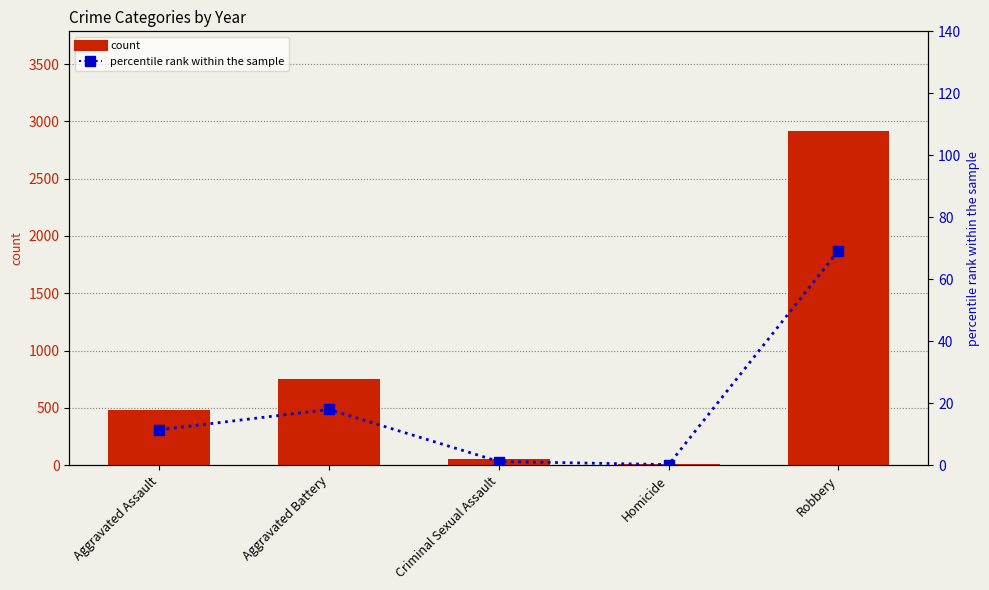

Which series has the widest spread of values?

count